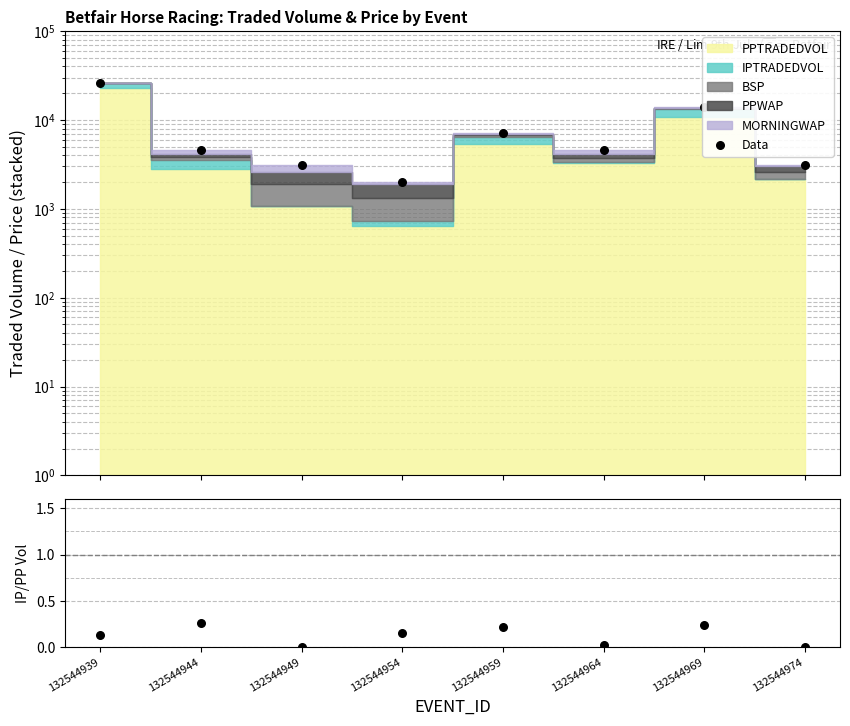

Is the value of IPVOL/PPVOL at 132544944 greater than the value of Data at 132544974?

No